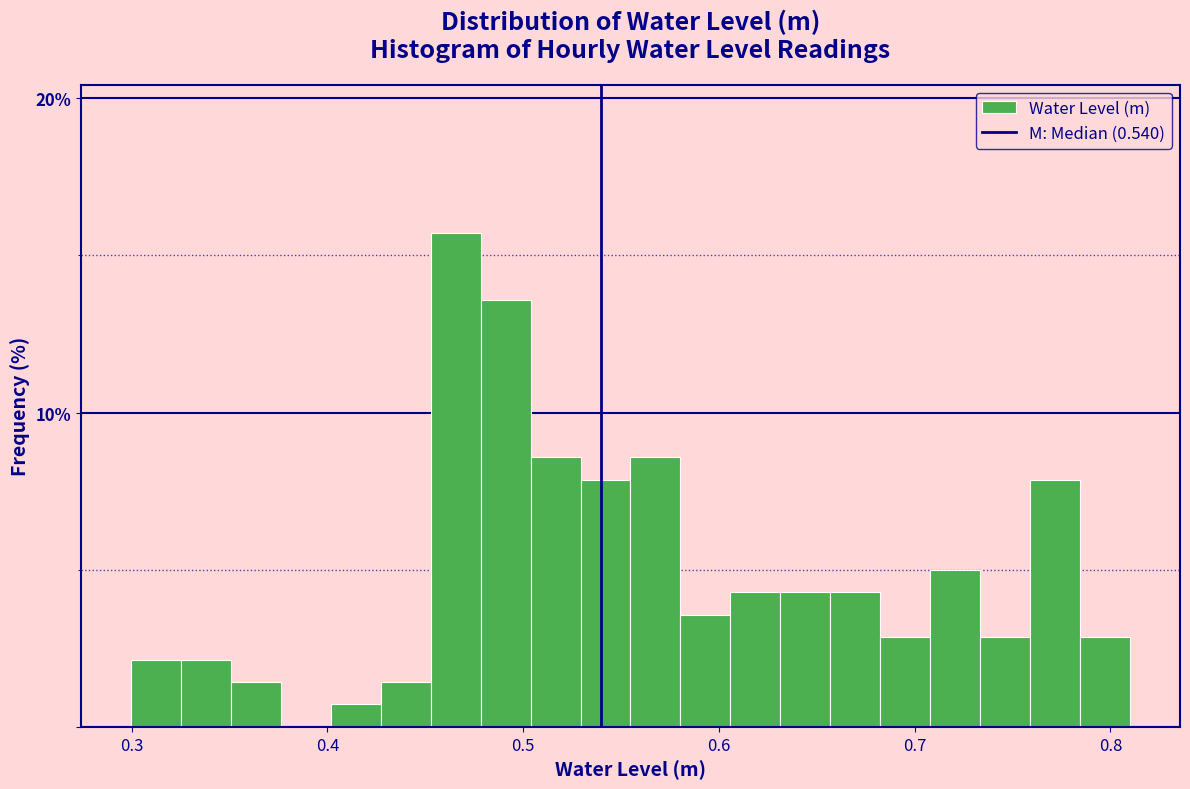

Read against the x-axis, roughly where is the centre of the tallest bar?

0.47